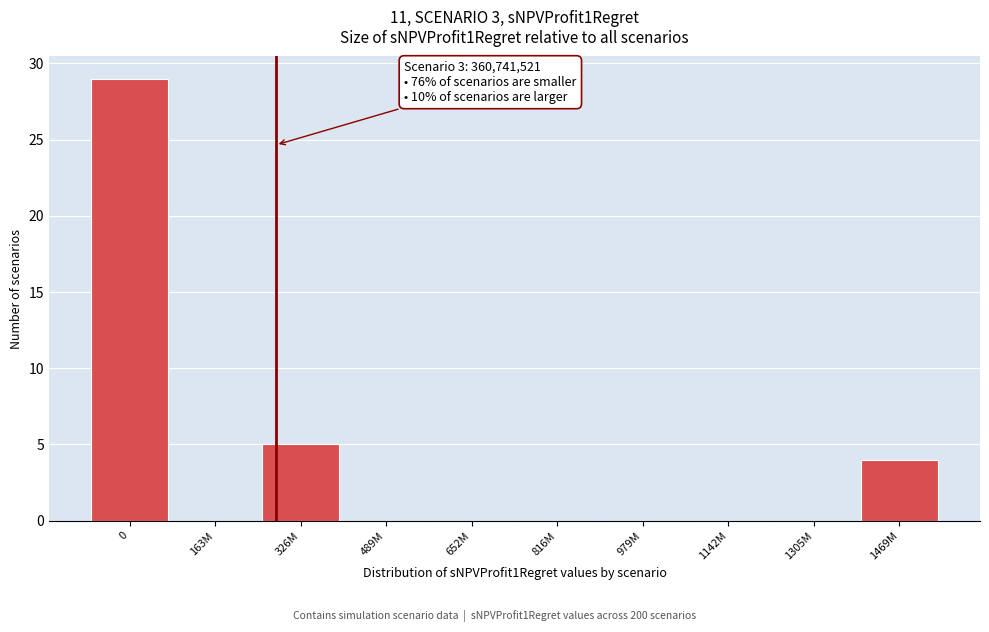

Reading left to right, what are all the values shown in this chart?

0=29	163M=0	326M=5	489M=0	652M=0	816M=0	979M=0	1142M=0	1305M=0	1469M=4